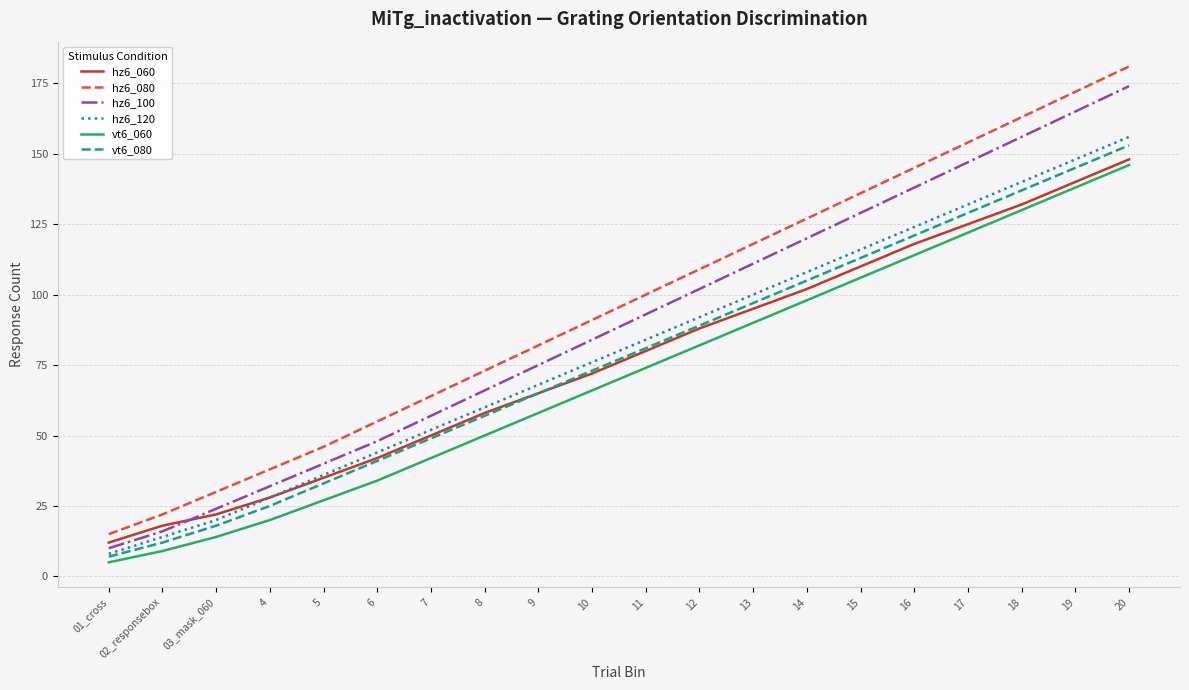

True or false: hz6_120 and hz6_080 intersect in this chart.

False